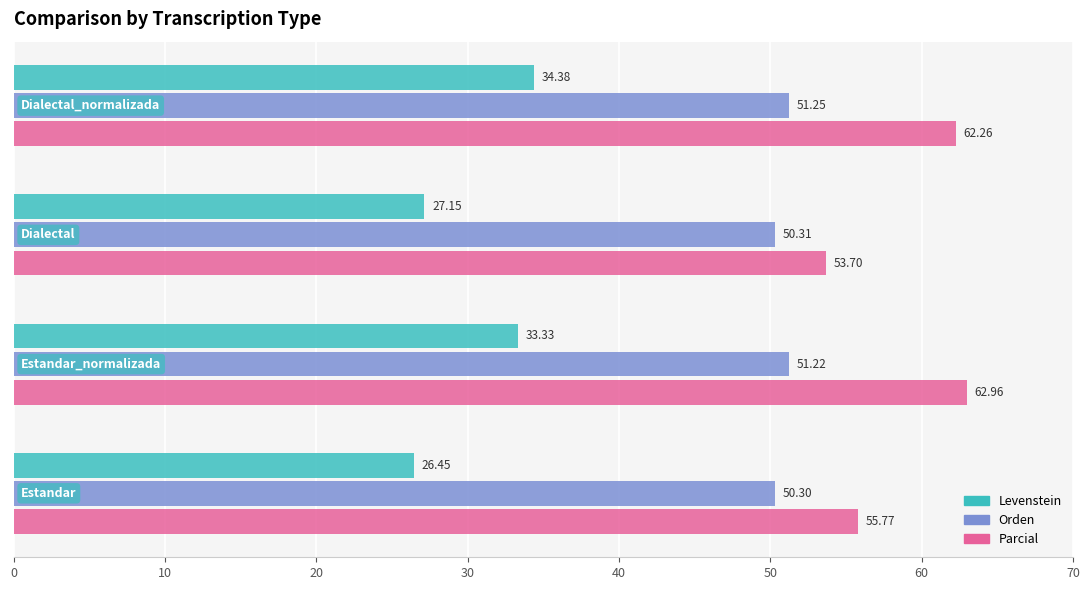

Count the Orden values in the range 50 to 51.

2